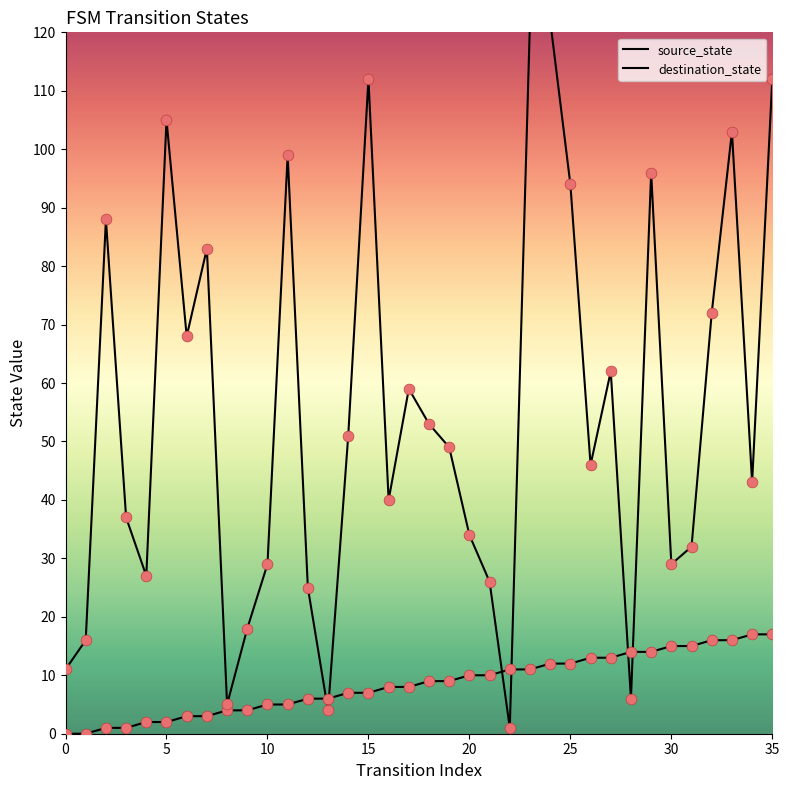

At how many categories does at least one series exceed 7?

34